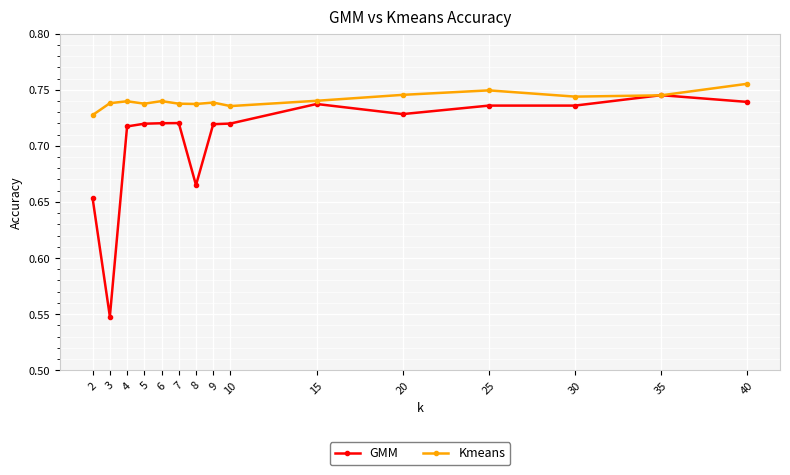

Which series has the largest range (max minus min)?

GMM